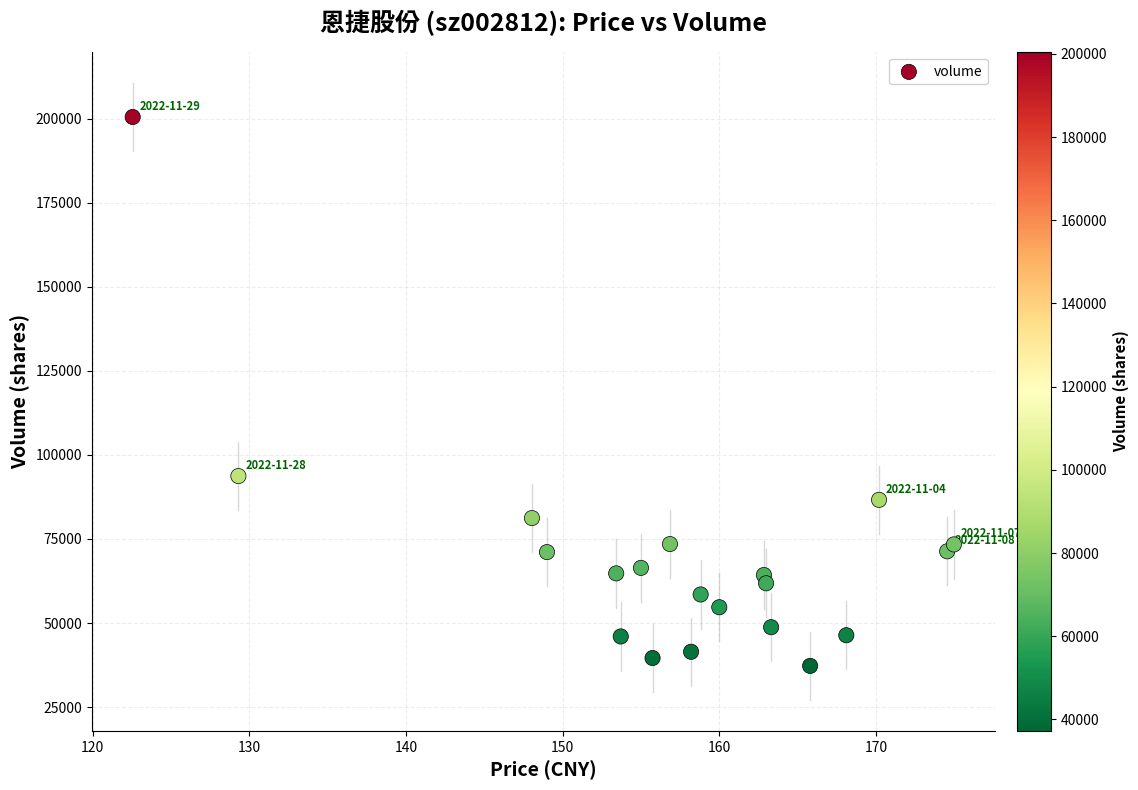

What is the range of Y values (max minus min)?

163193